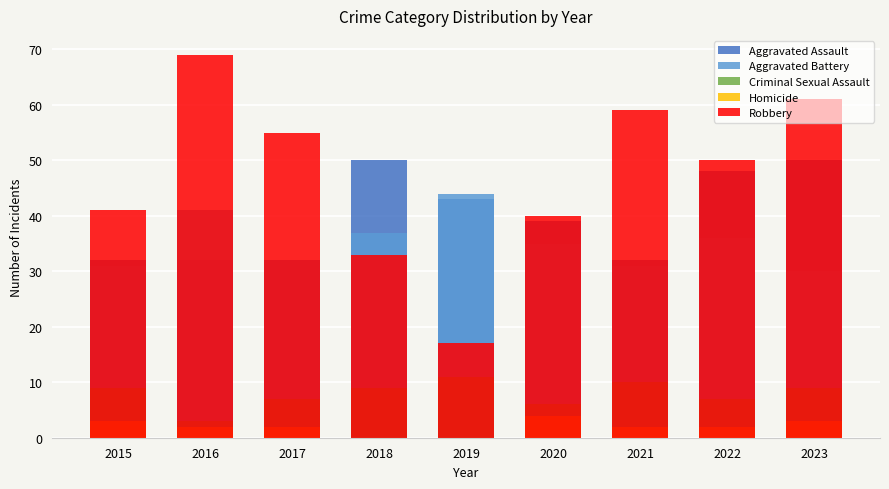

How many data points in Aggravated Battery are above 35?

4